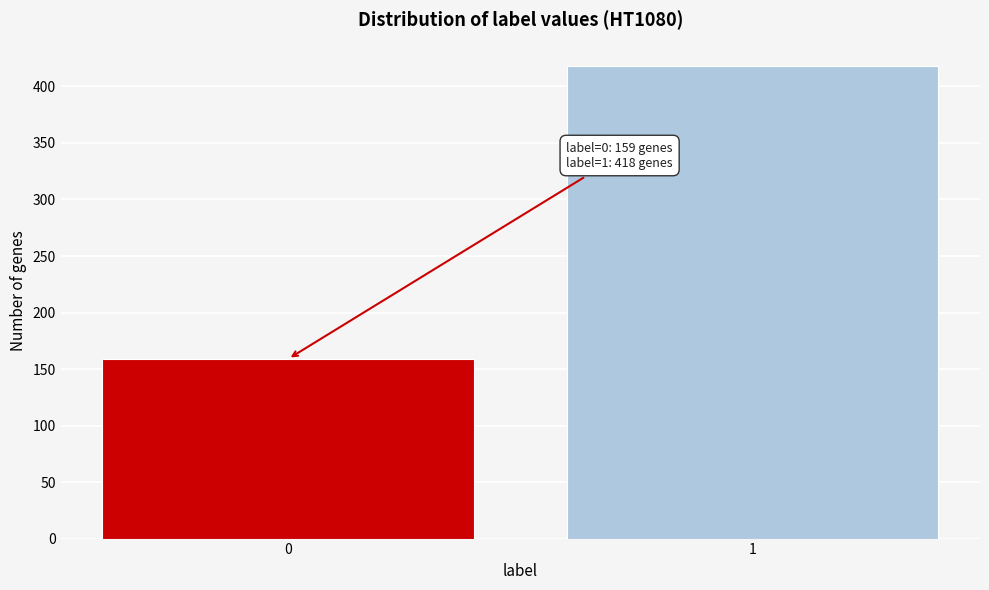

Reading left to right, transcribe all the data shown in this chart.

159	418